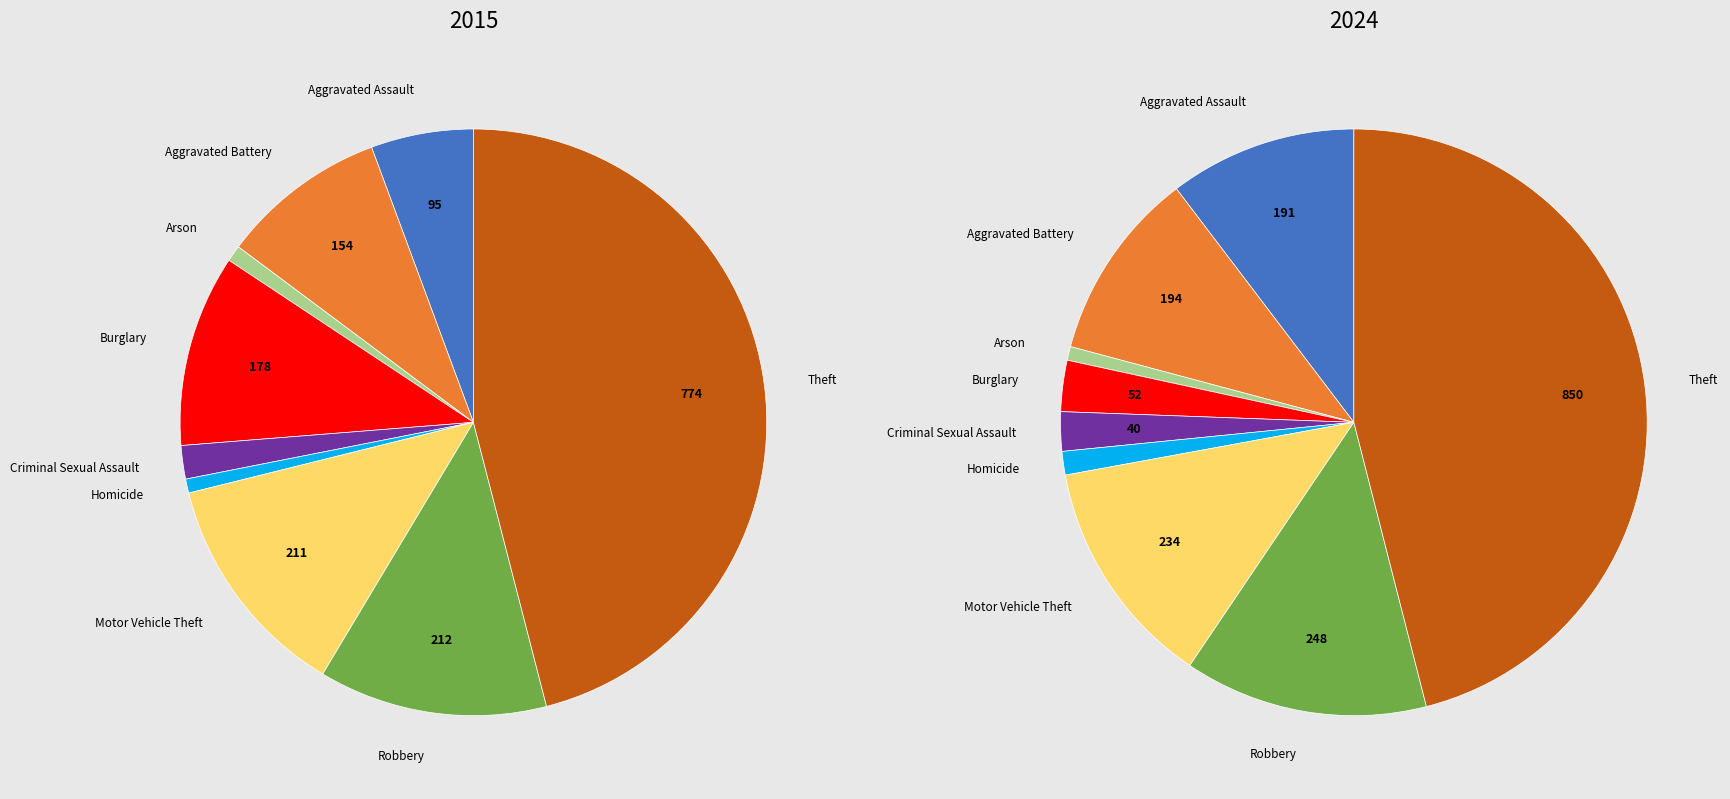

Is Robbery the majority of the pie?

No